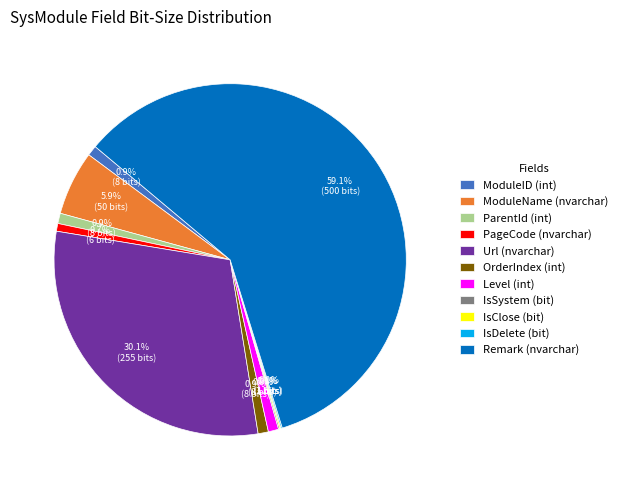

What portion of the pie excludes Level (int)?

99.1%